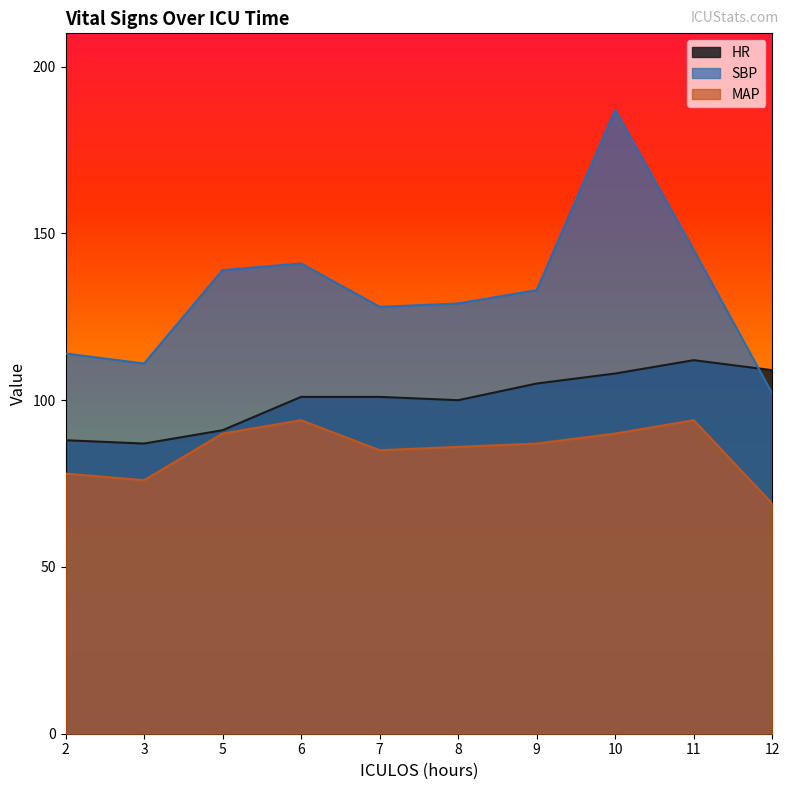

True or false: MAP has a value of 85 at 7.

True